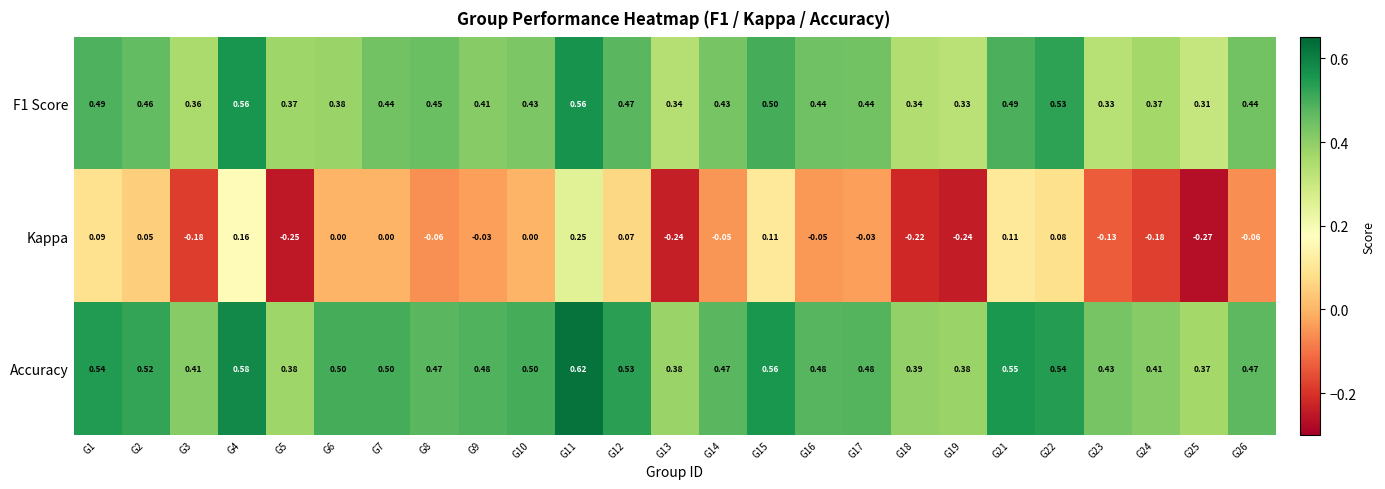

Which series has the widest spread of values?

Kappa